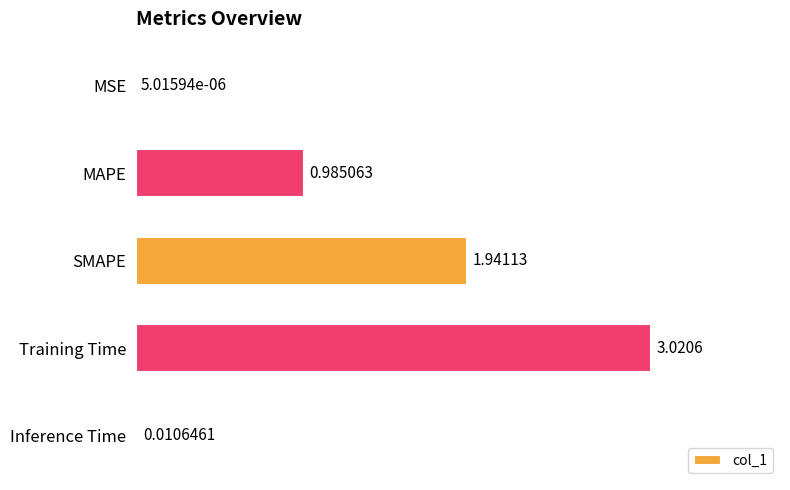

Are the bars horizontal?

Yes